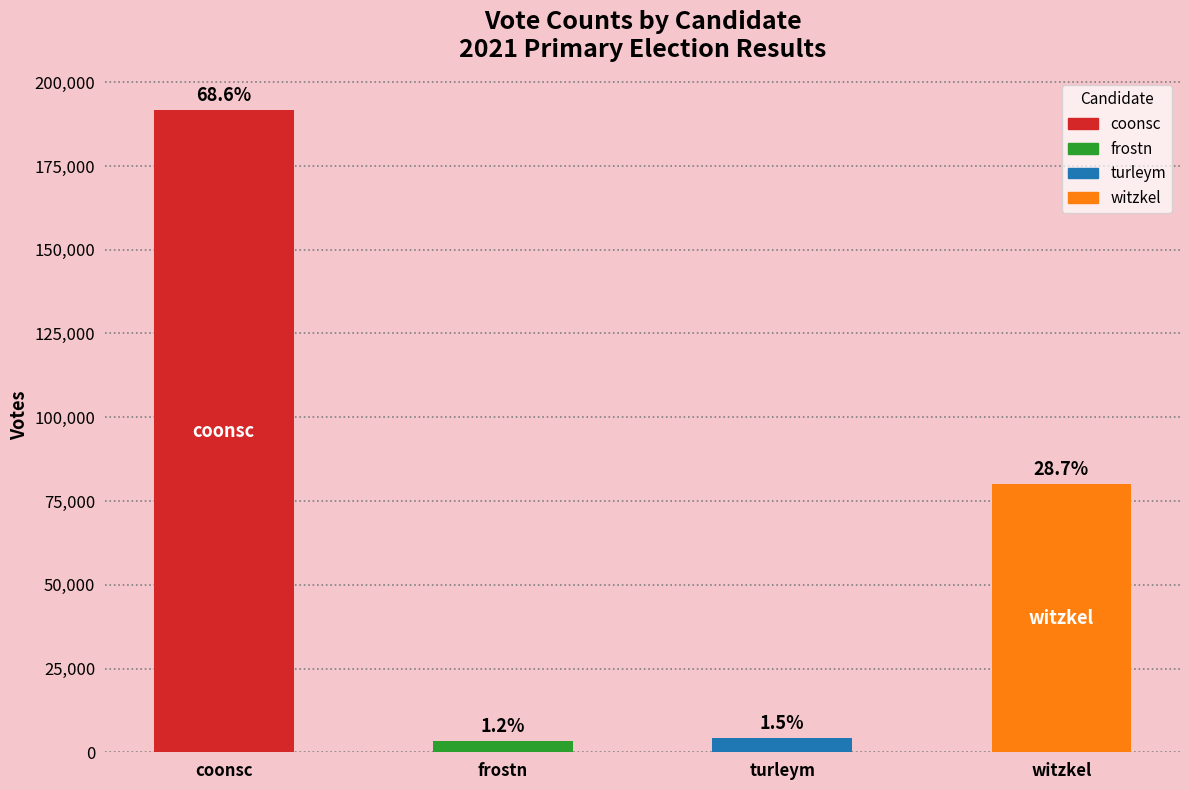

How many bars are there in total?

4